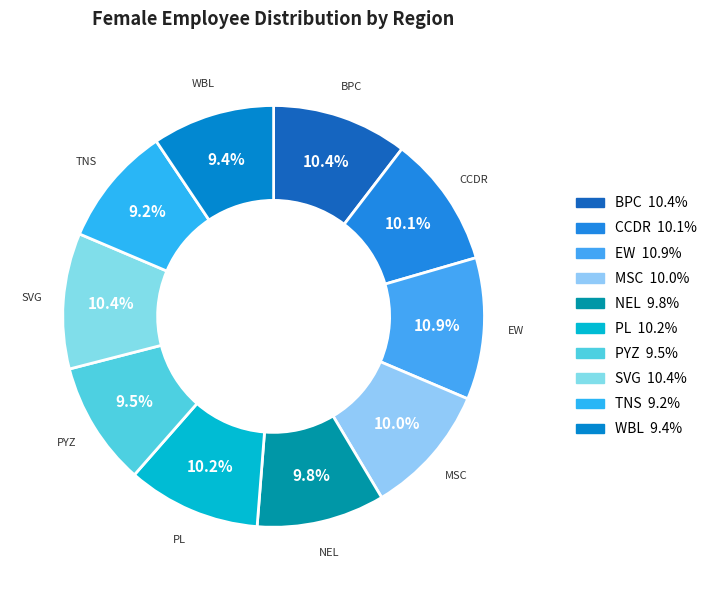

Combined, do EW and BPC account for over 50%?

No